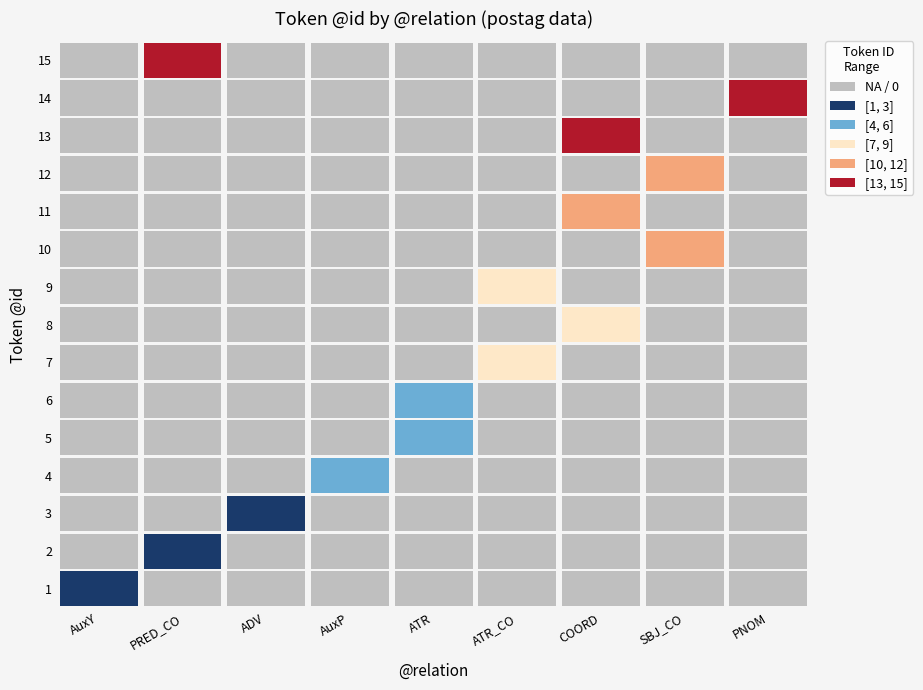

True or false: AuxP has a value of 0 at 2.

True